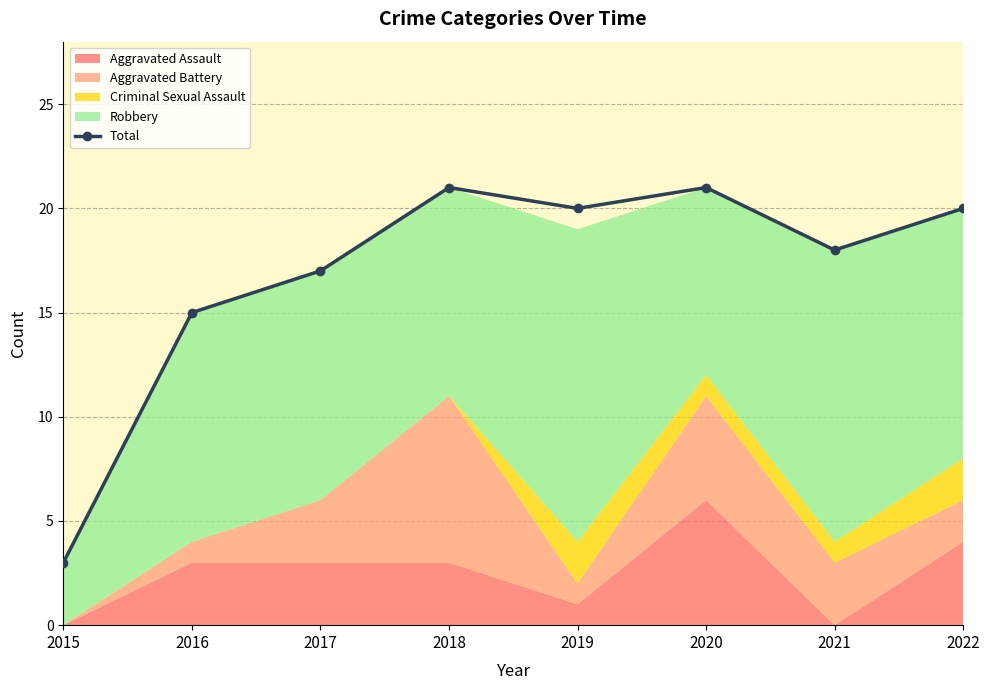

What is the smallest value displayed?

3